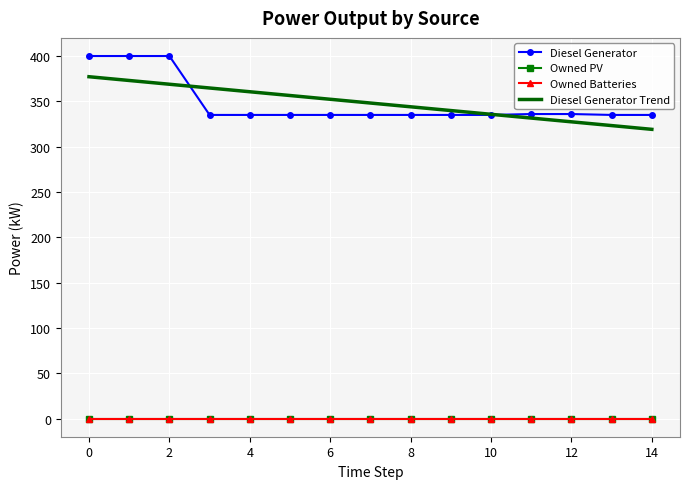

How many lines are shown in the chart?

4